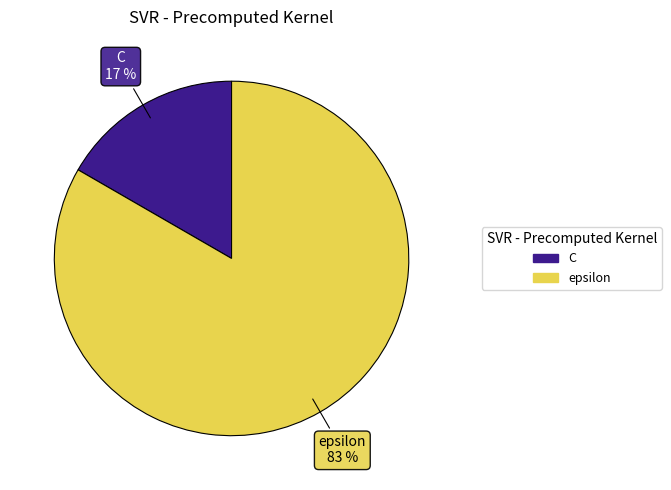

To the nearest percent, what percentage of the pie is C?

17%